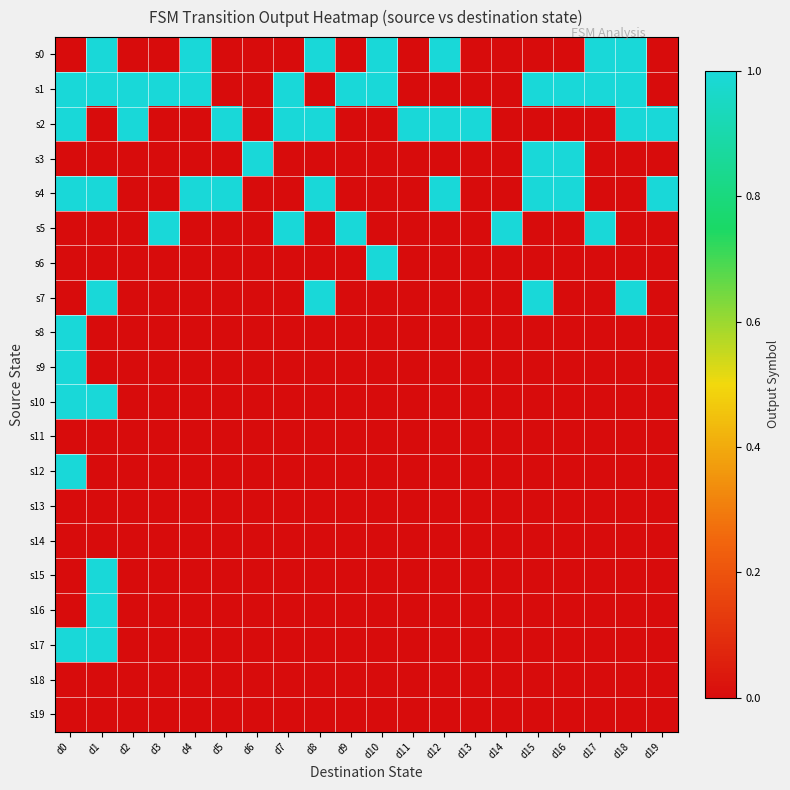

Count the number of categories in the chart.

20